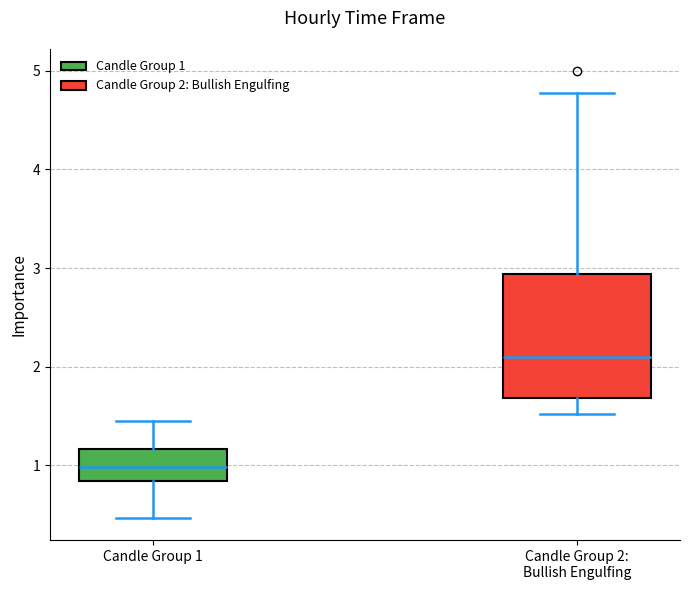

Which box has the highest median line?

Candle Group 2: Bullish Engulfing